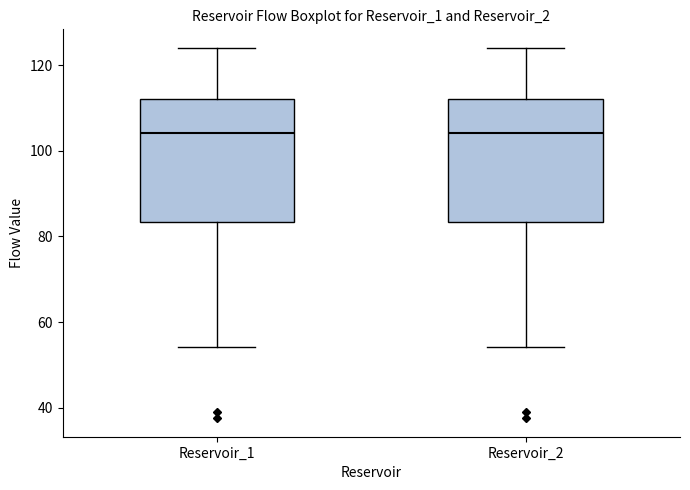

Reading left to right, transcribe this box plot: for each box, give where its median line is, the range the box spans, and where its two whiskers end, as read against the y-axis. The values are not printed on the chart, so give them approximately, as read against the axis.

Reservoir_1: median 104, box 84 to 112, whiskers 54 to 124
Reservoir_2: median 104, box 84 to 112, whiskers 54 to 124